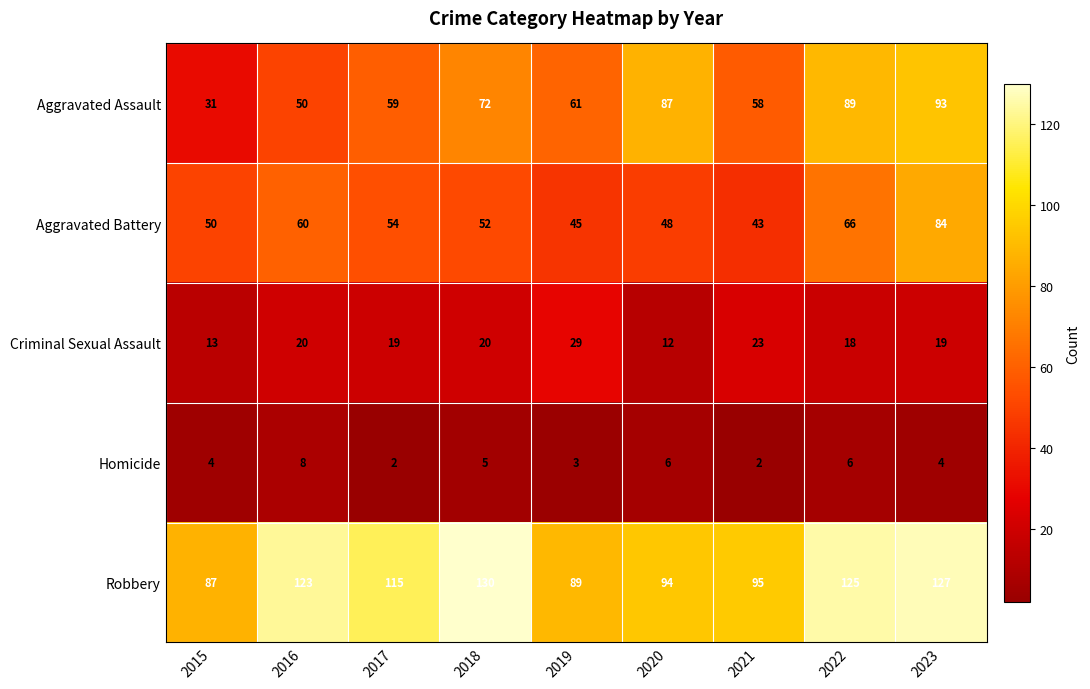

Is it true that Criminal Sexual Assault equals 26 at 2018?

False